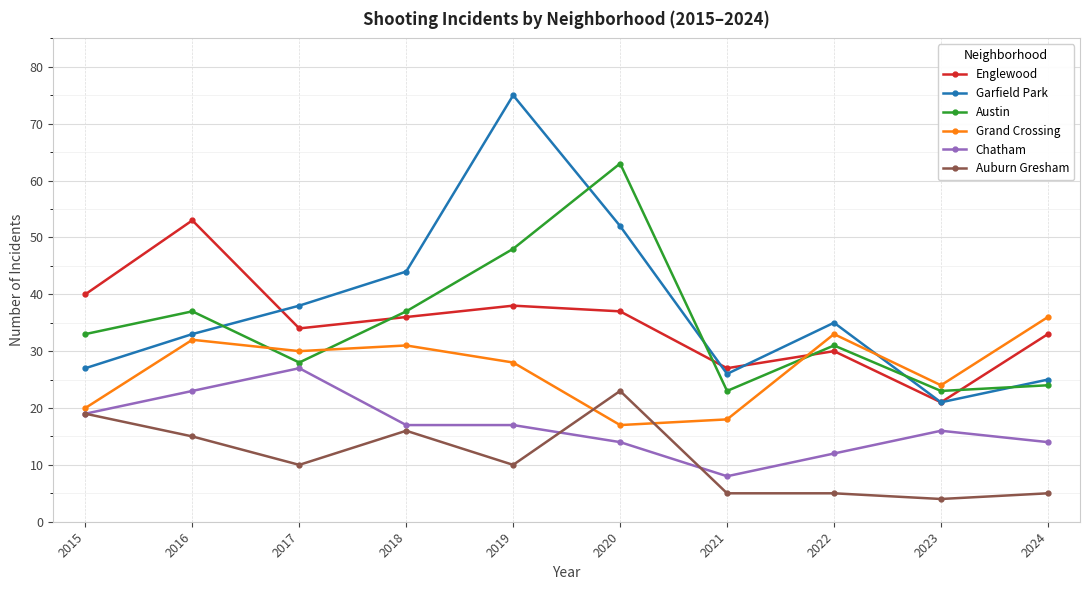

Which series has the widest spread of values?

Garfield Park